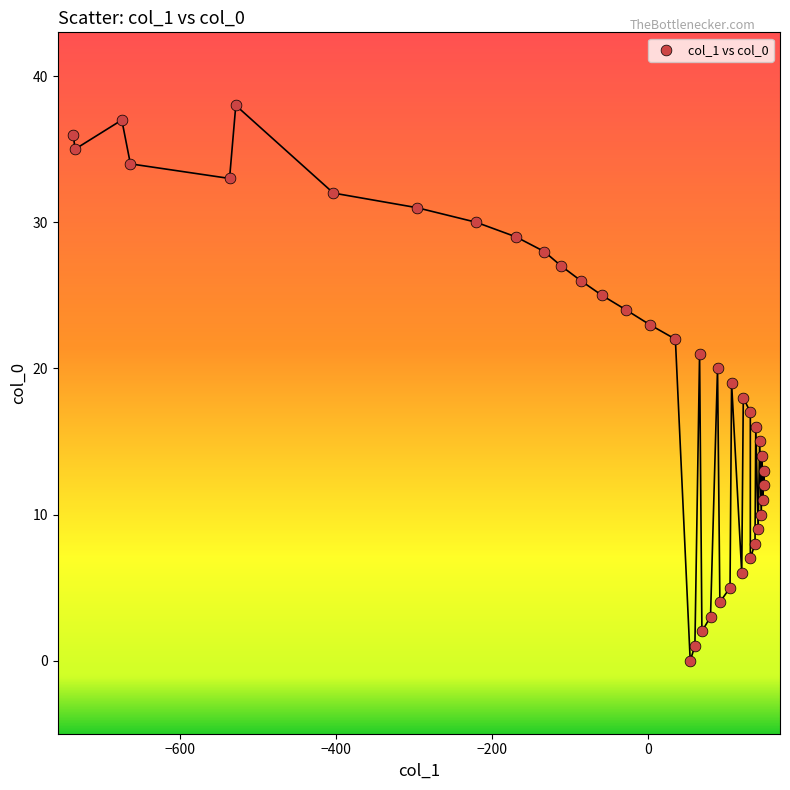

What is the range of X values (max minus min)?

885